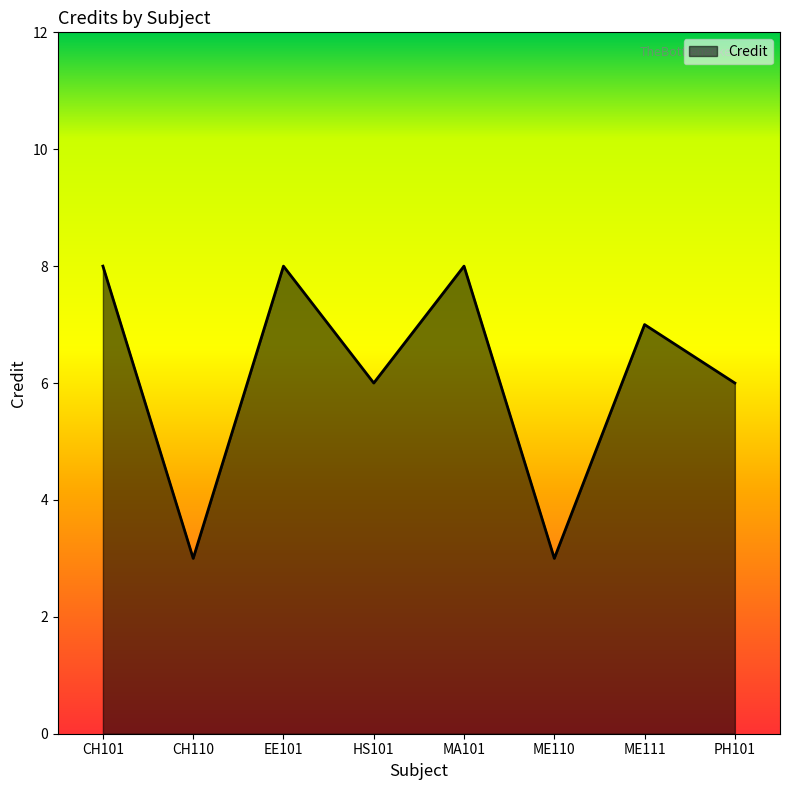

What is the sum of all values?

49